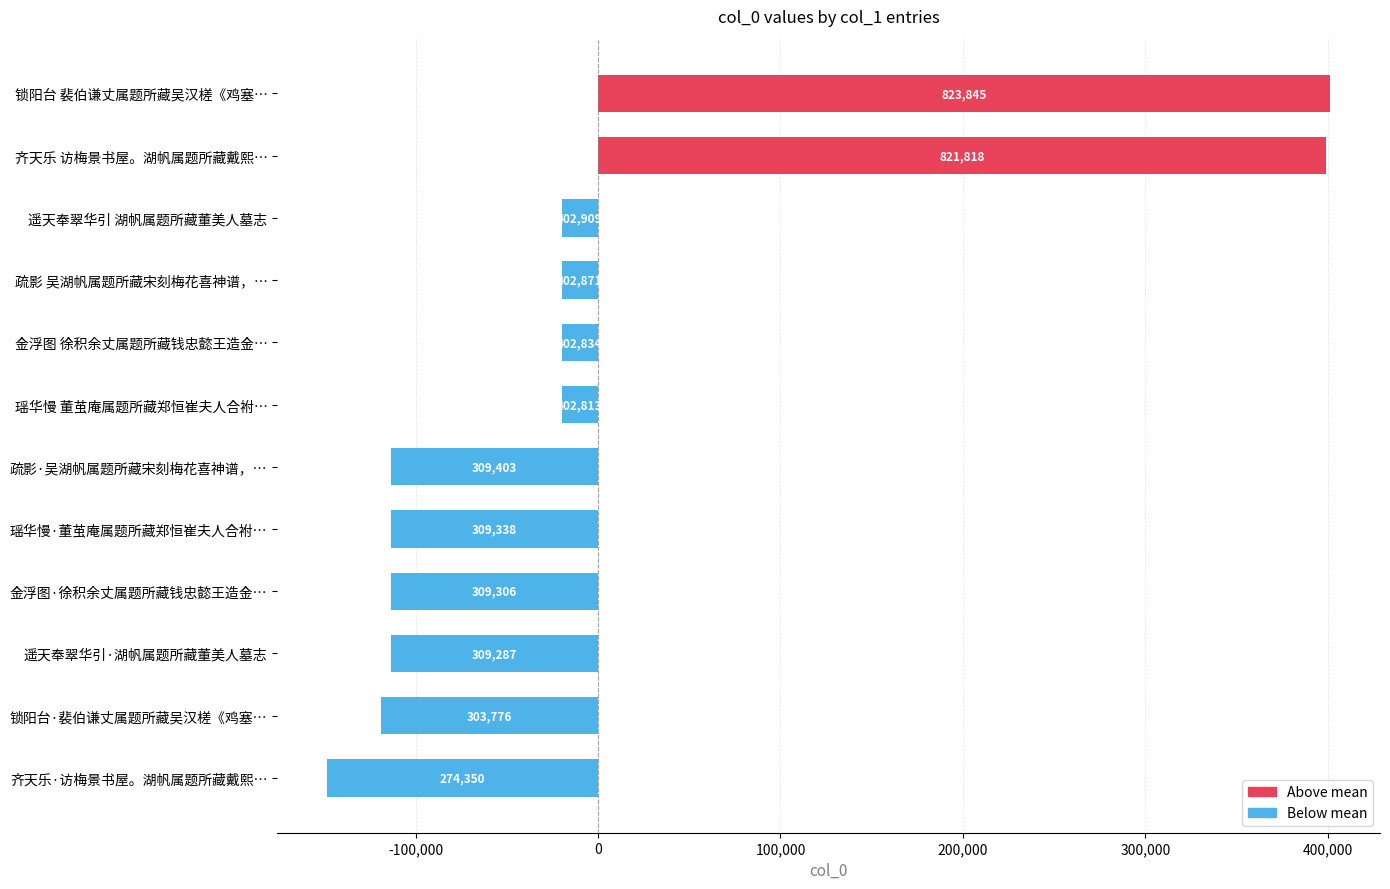

Are the bars horizontal?

Yes